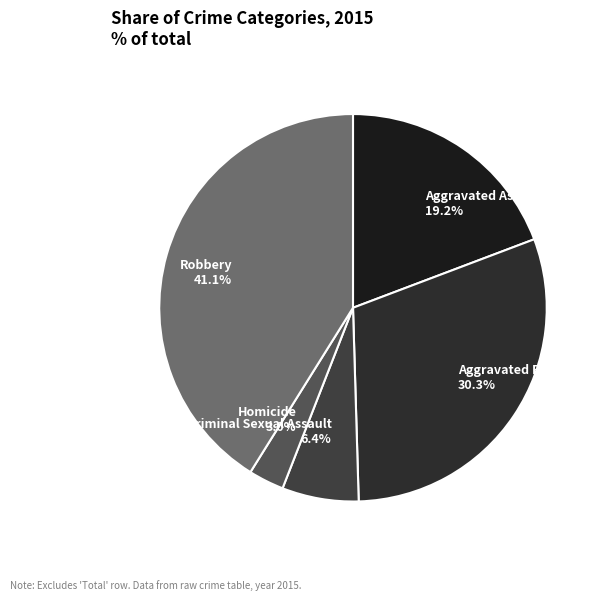

True or false: Aggravated Battery accounts for 39% of the total.

False